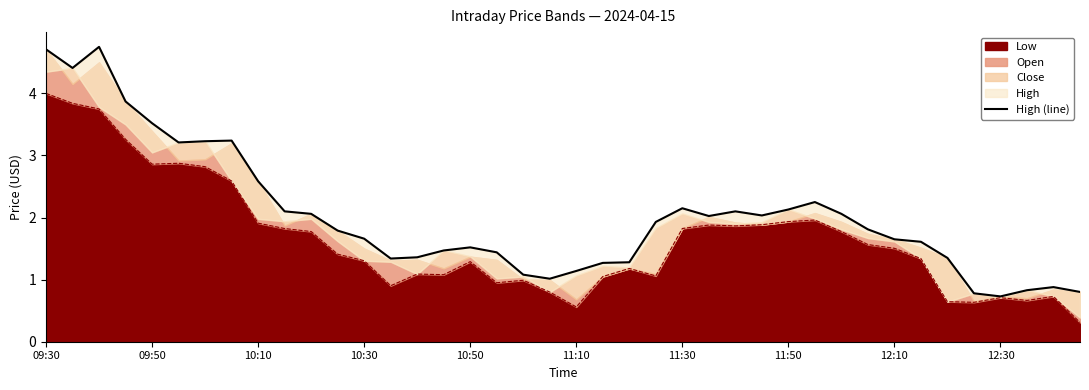

What is the difference between the maximum and minimum values?

4.0